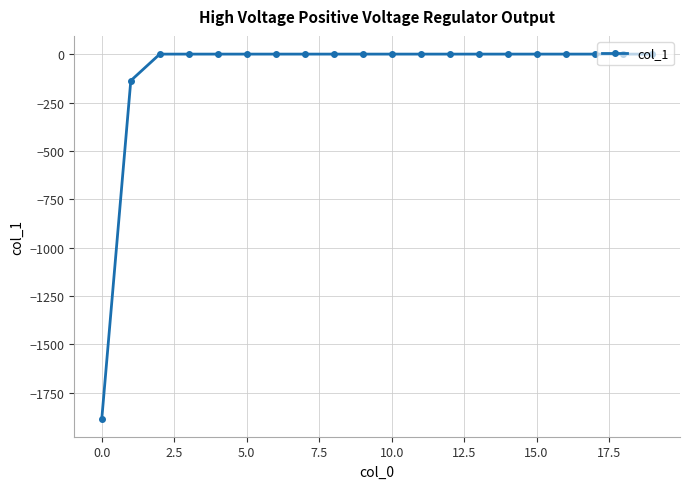

What is the difference between the second highest and second lowest values?

137.2